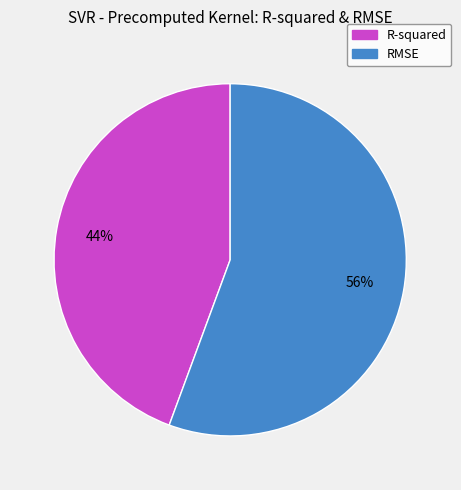

Is the sum of R-squared and RMSE greater than half?

Yes